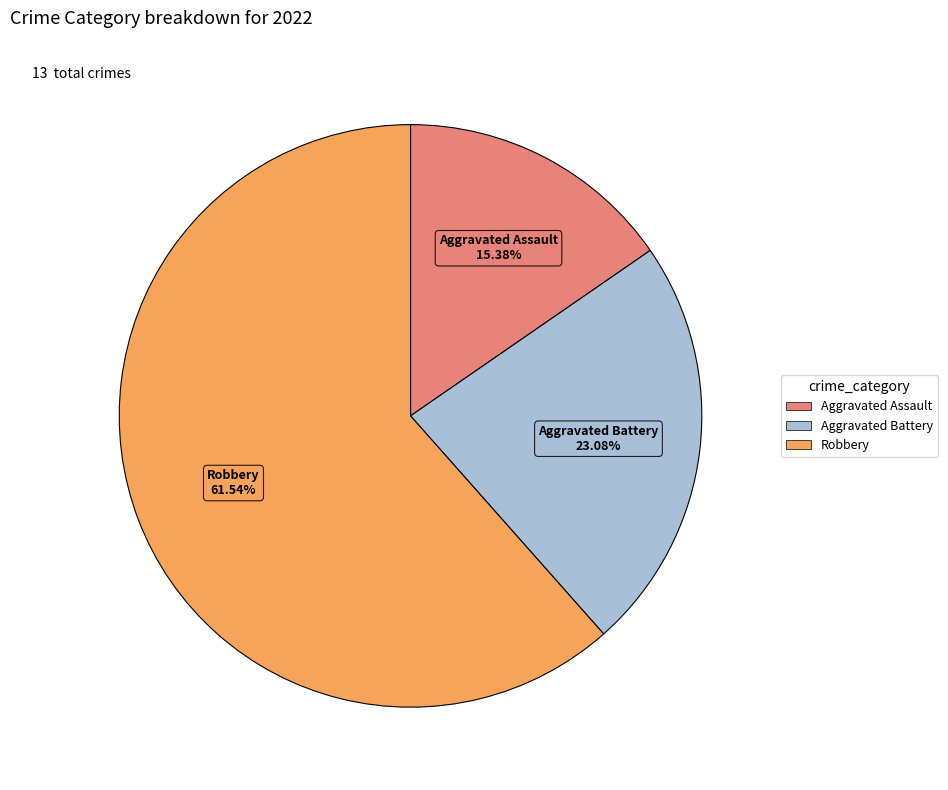

Is there a majority slice in this chart?

Yes